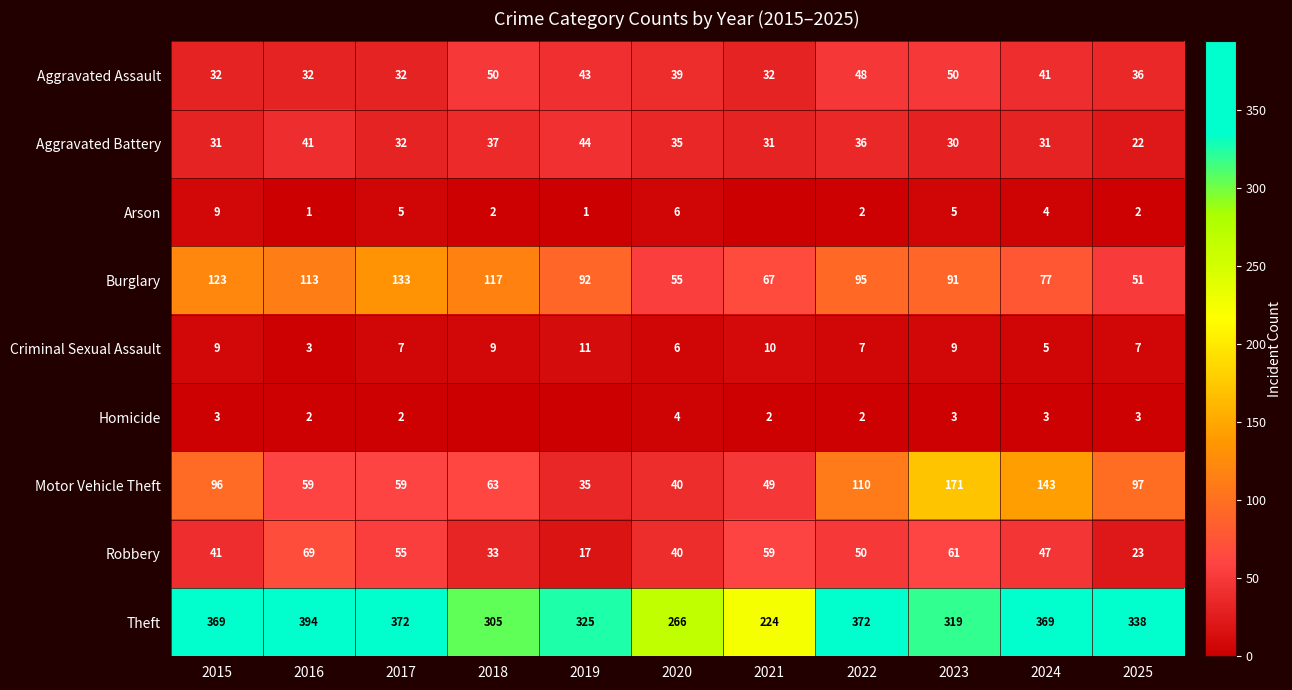

At which label is Burglary closest to 92?

2019